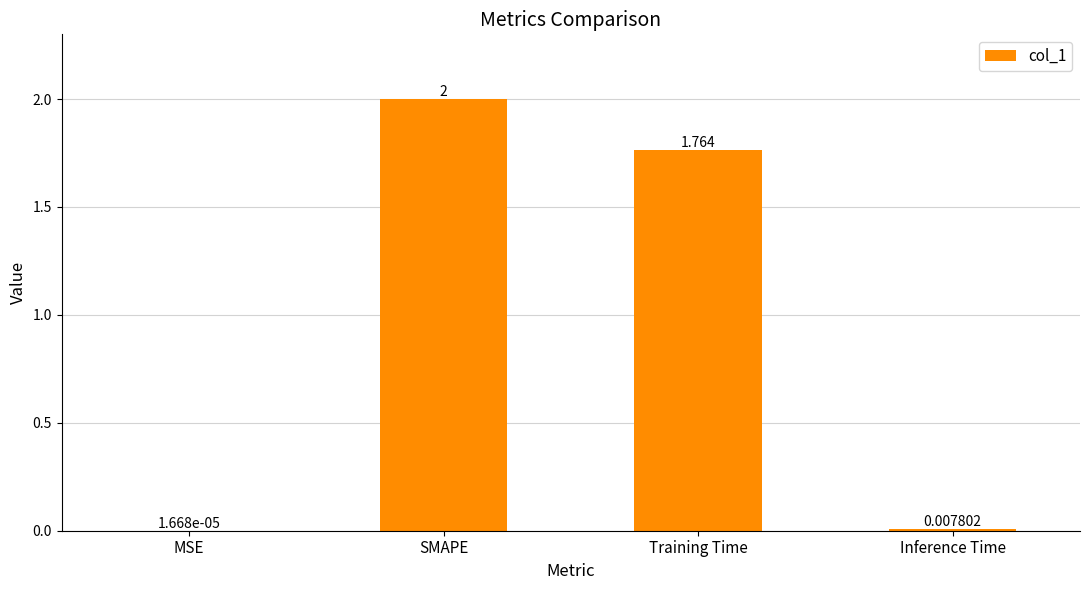

Which label corresponds to the largest value in the chart?

SMAPE